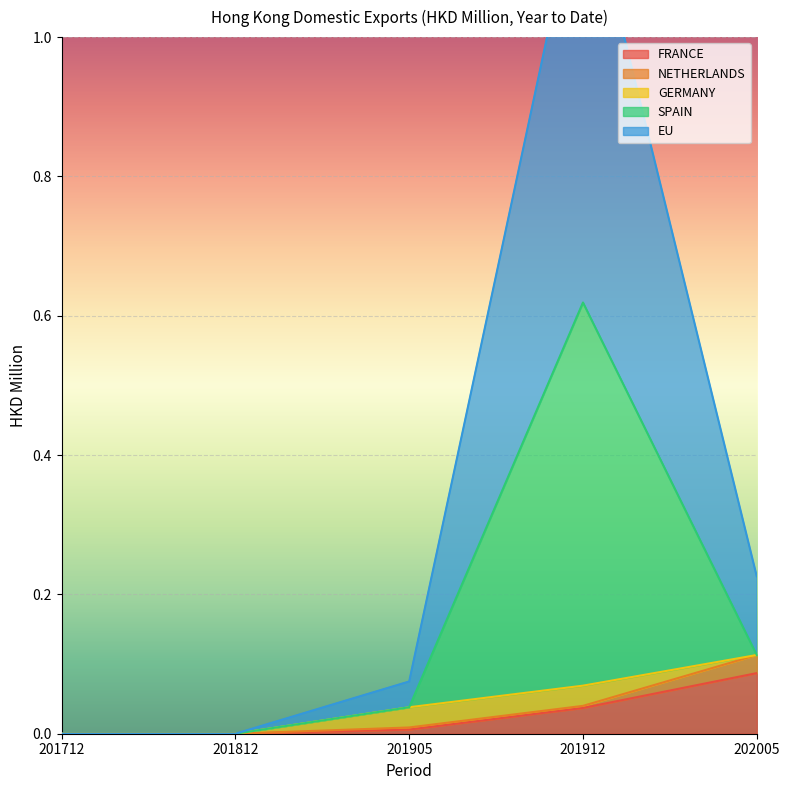

How many data points in FRANCE are above 0?

3